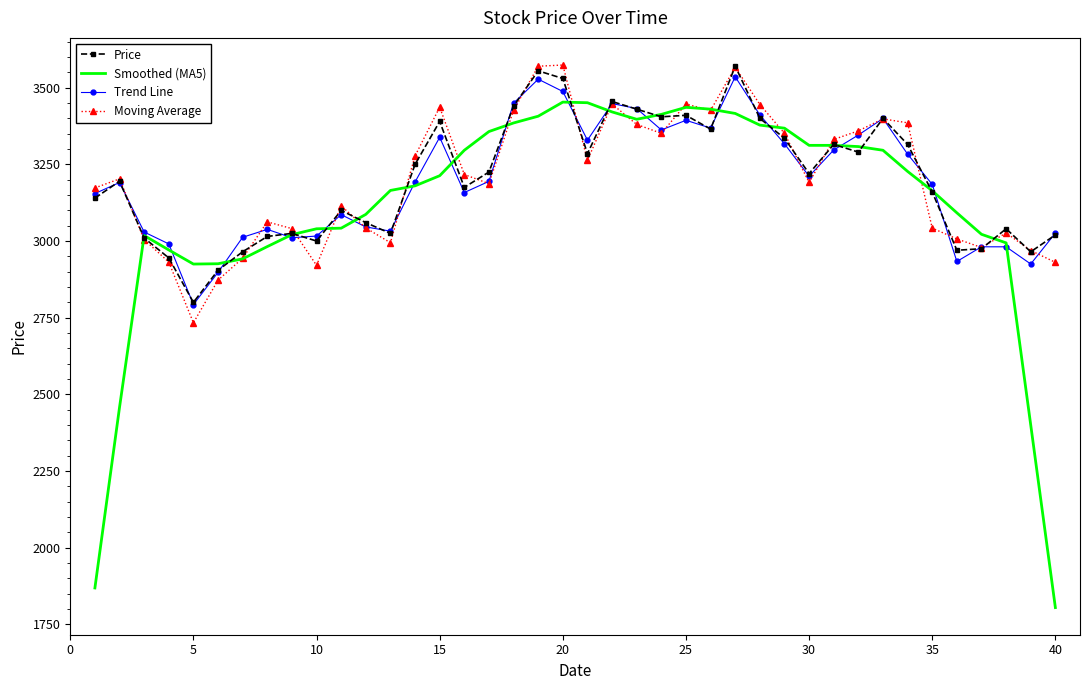

Which series has the largest range (max minus min)?

Smoothed (MA5)